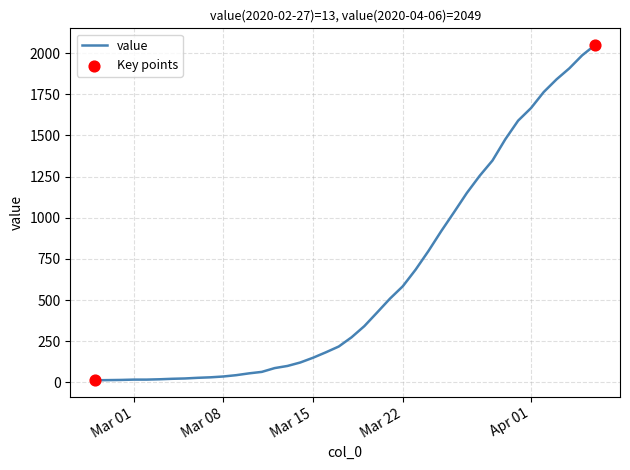

What is the maximum value shown in the chart?

2049